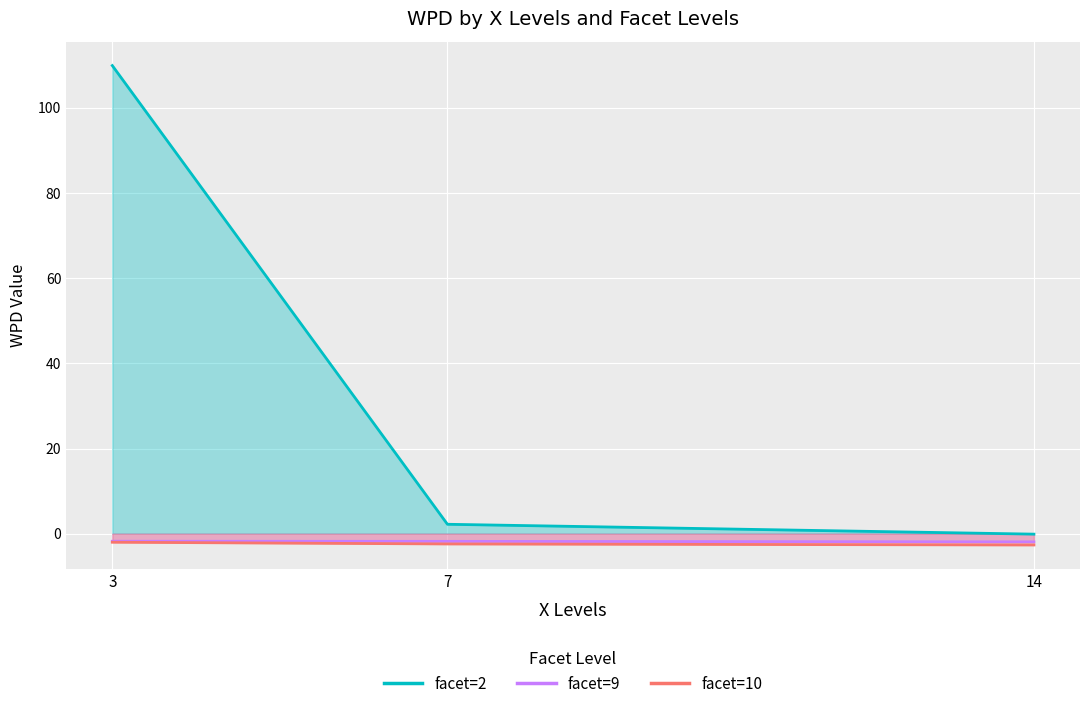

True or false: facet=9 has a value of -2.6 at 3.

False